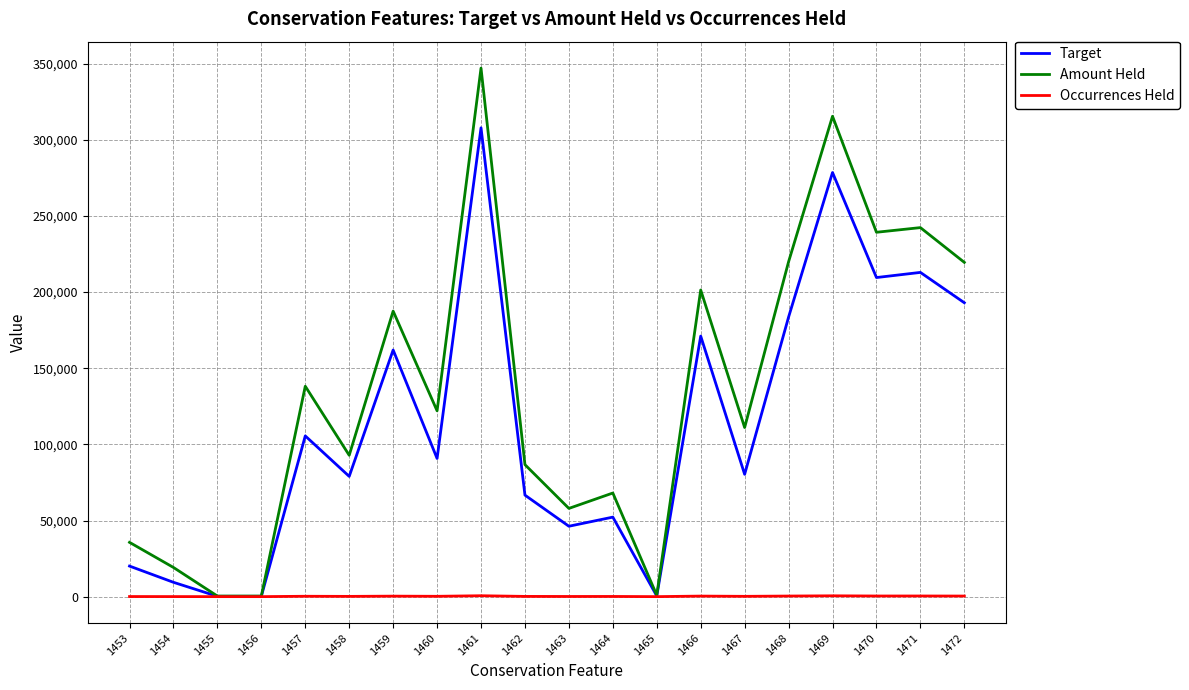

Where is Target nearest to the value 154049?

1459